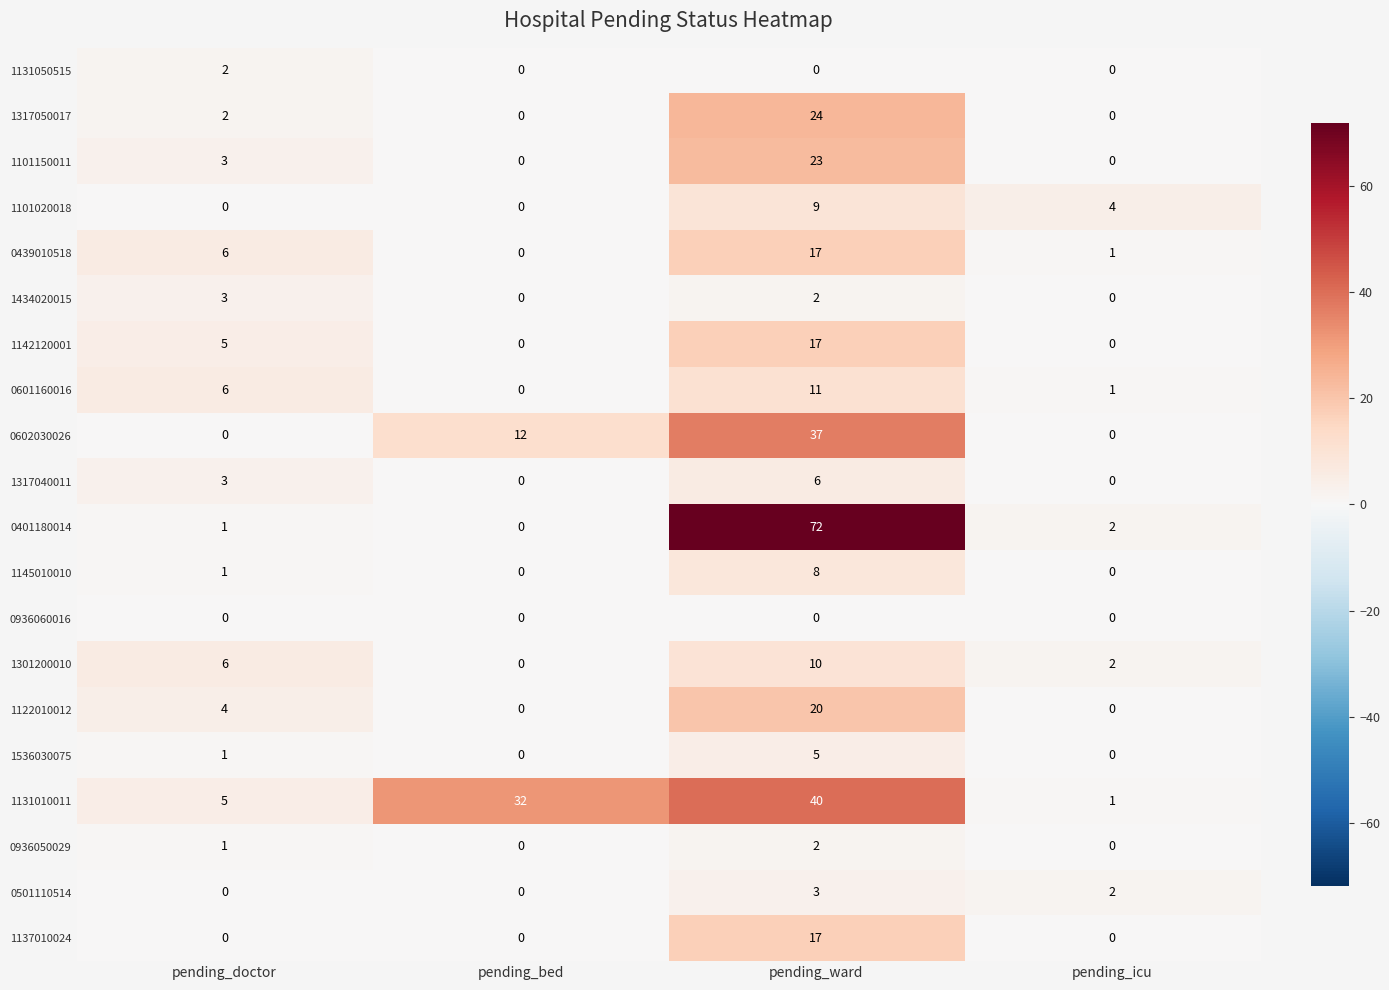

What is the spread (max minus min) of values at pending_ward?

72